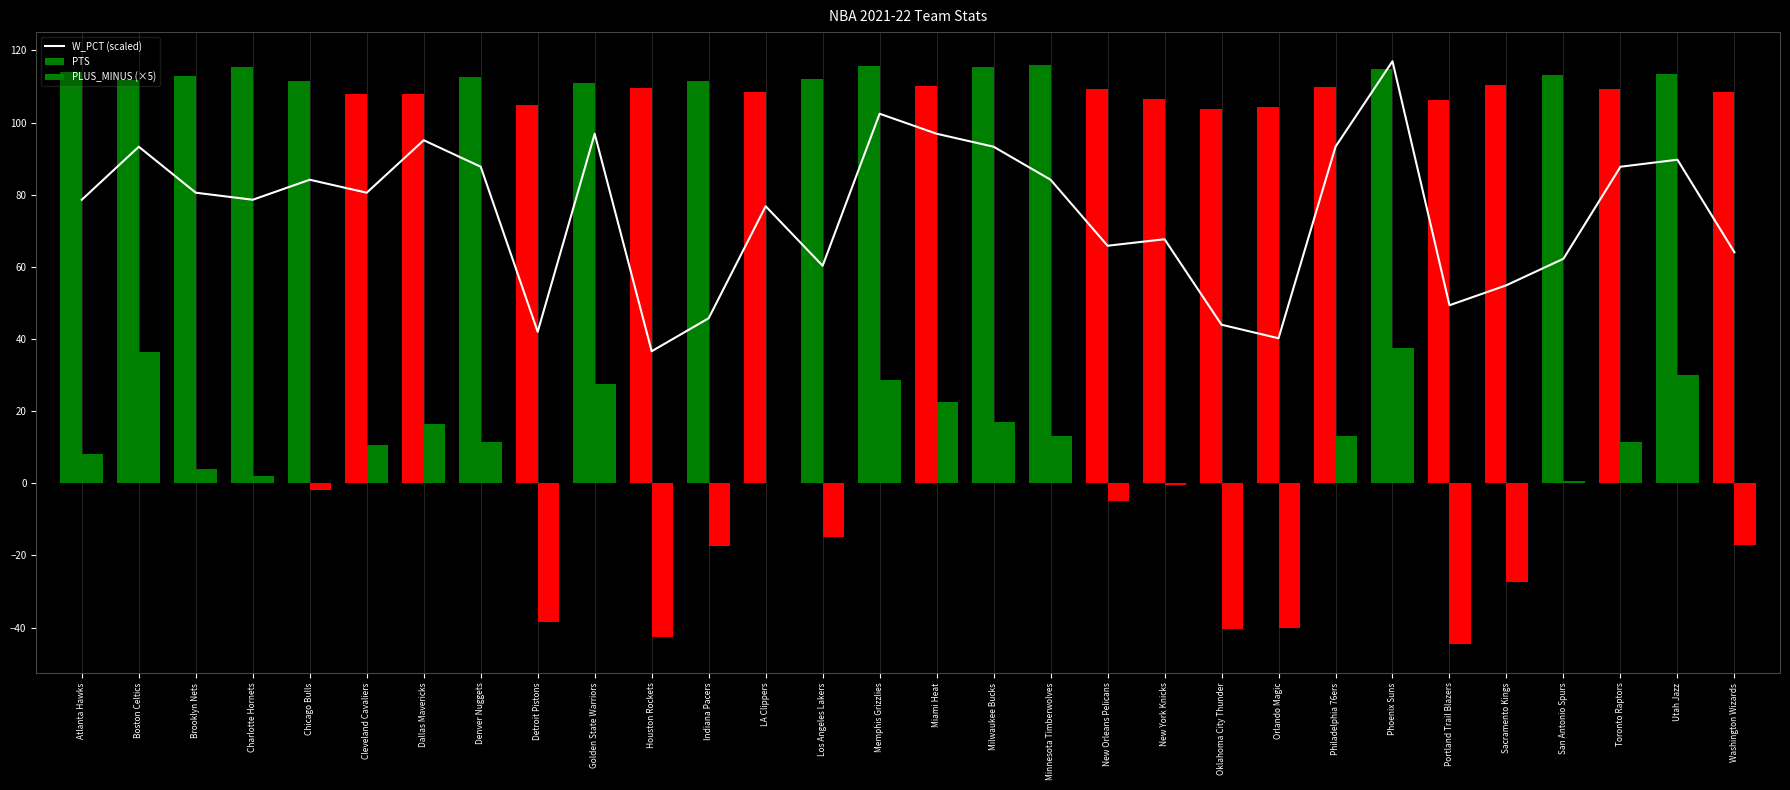

What is the label of the 19th bar from the left?

New Orleans Pelicans